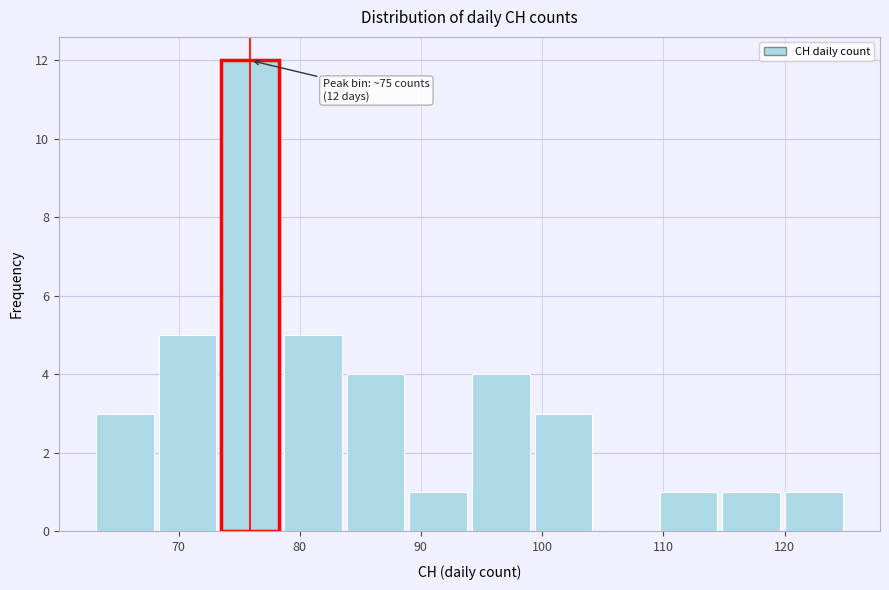

Which range on the x-axis has the tallest bar?

73 to 79